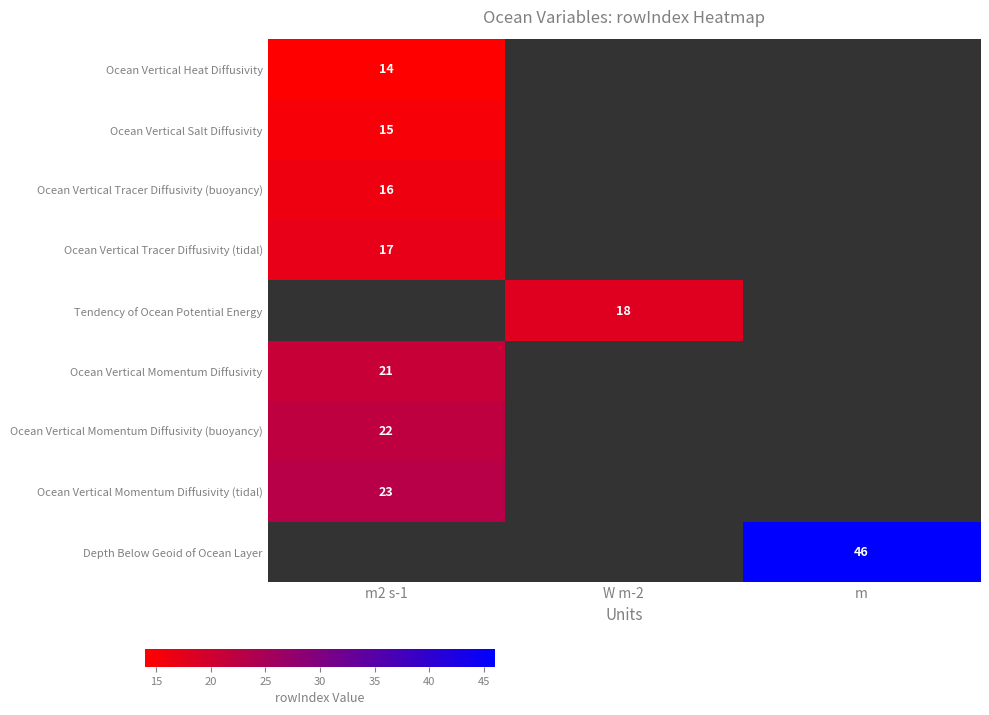

Is it true that Ocean Vertical Momentum Diffusivity (tidal) equals 23 at m2 s-1?

True